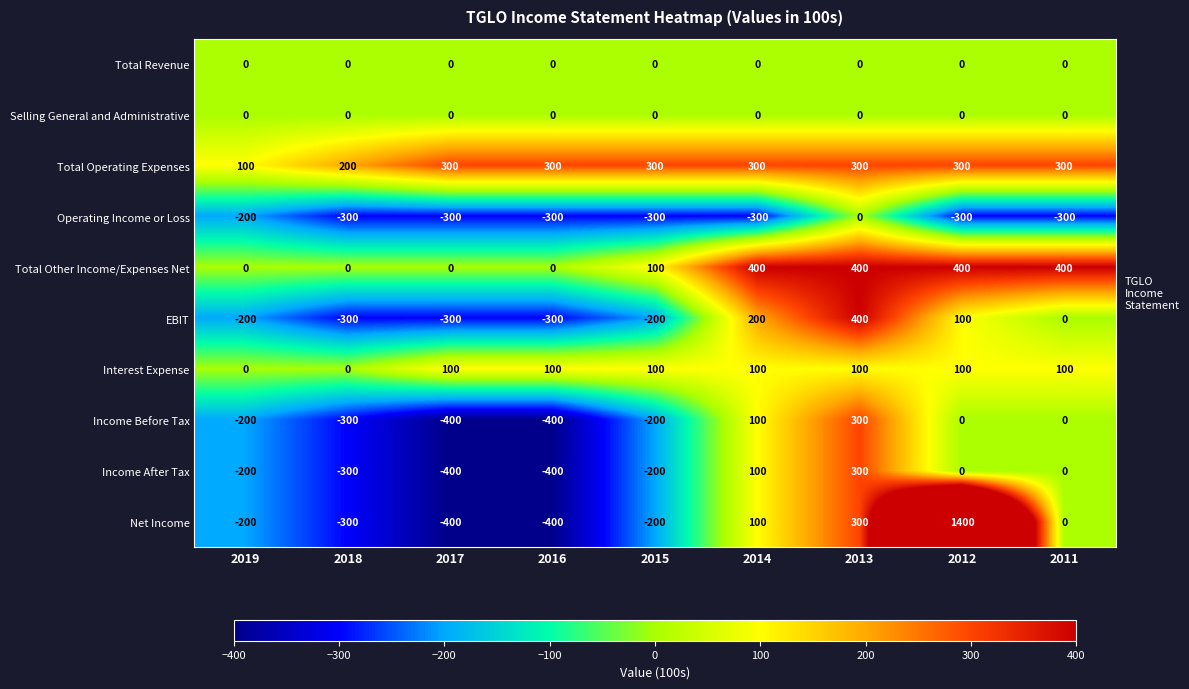

What is the difference between the highest and lowest values at 2016?

700